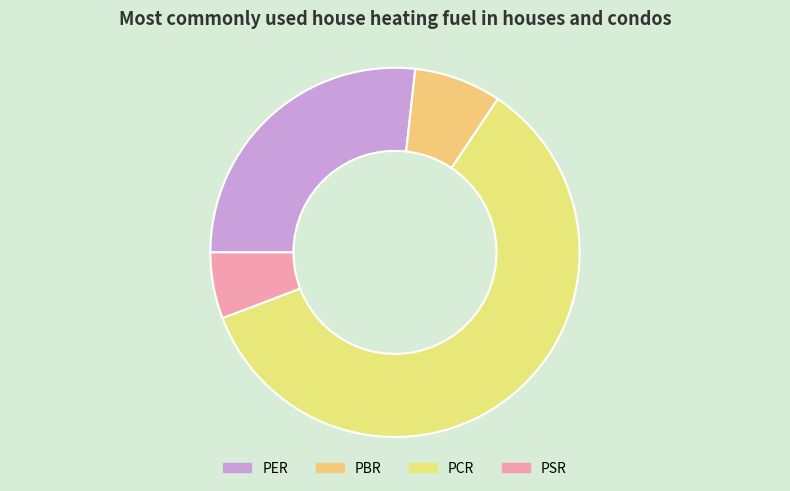

Is PBR the majority of the pie?

No